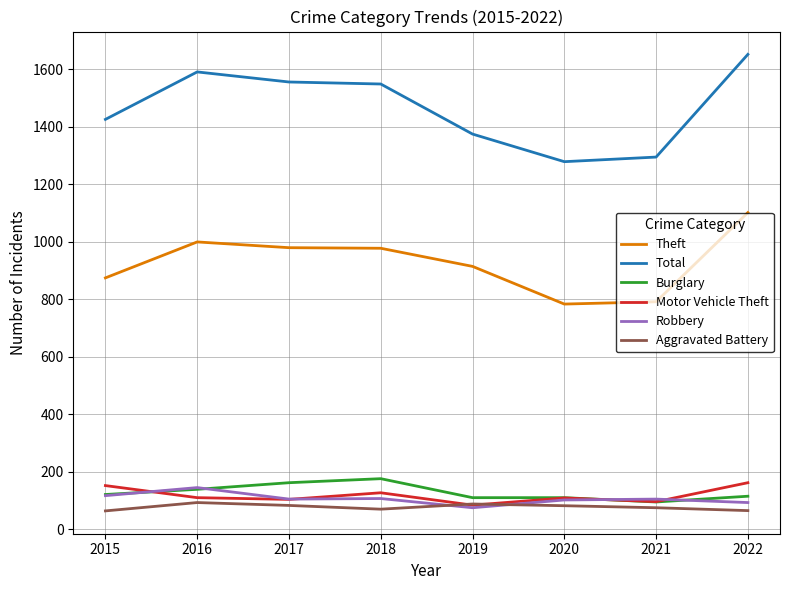

Which series has the largest range (max minus min)?

Total